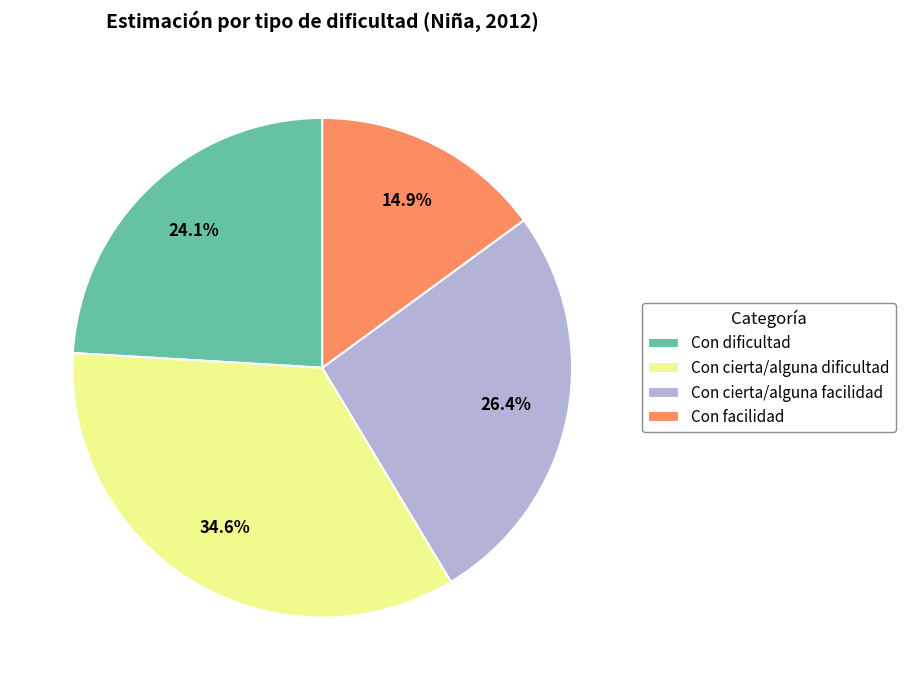

What portion of the pie excludes Con facilidad?

85.1%